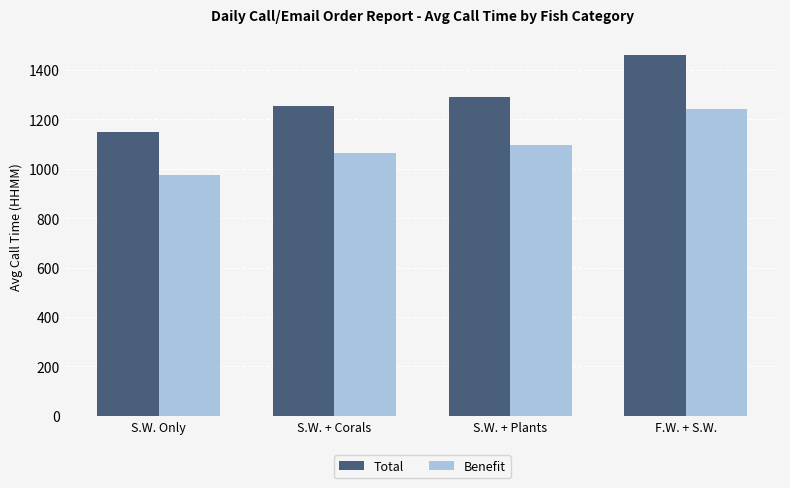

What is the average value of the Benefit series?

1094